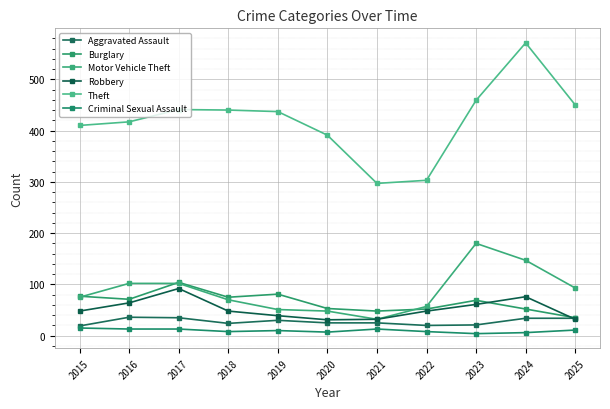

List the series in order of their peak value, highest first.

Theft, Motor Vehicle Theft, Burglary, Robbery, Aggravated Assault, Criminal Sexual Assault